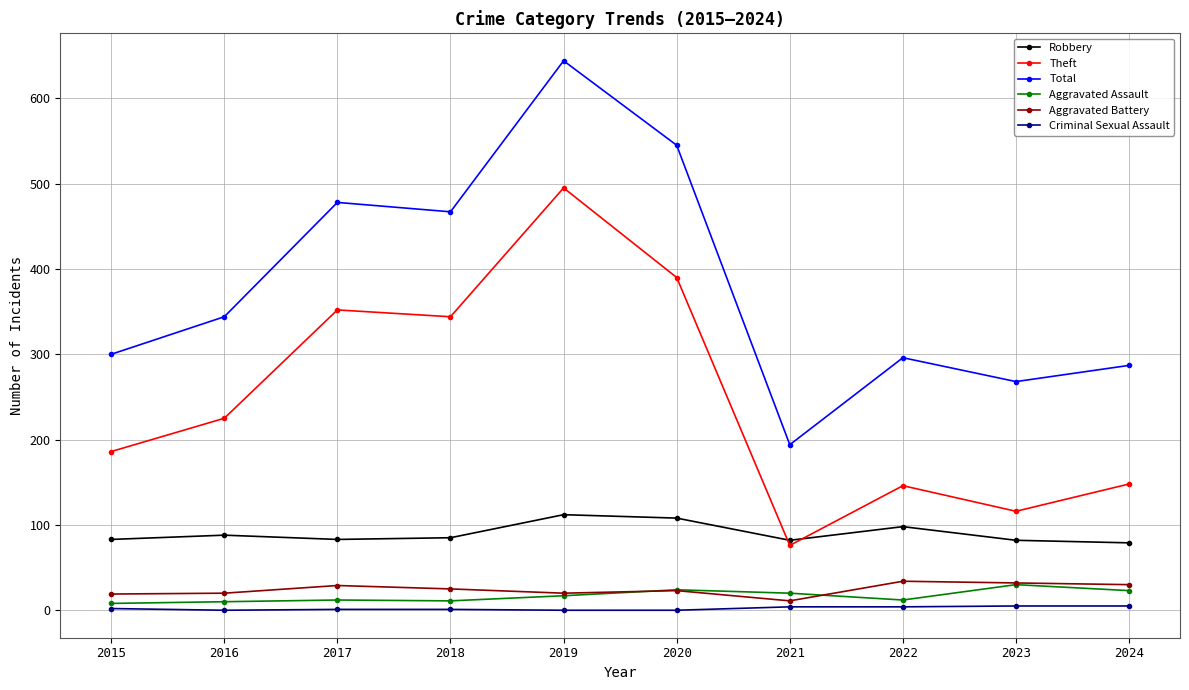

True or false: Aggravated Assault and Robbery cross at least once.

False